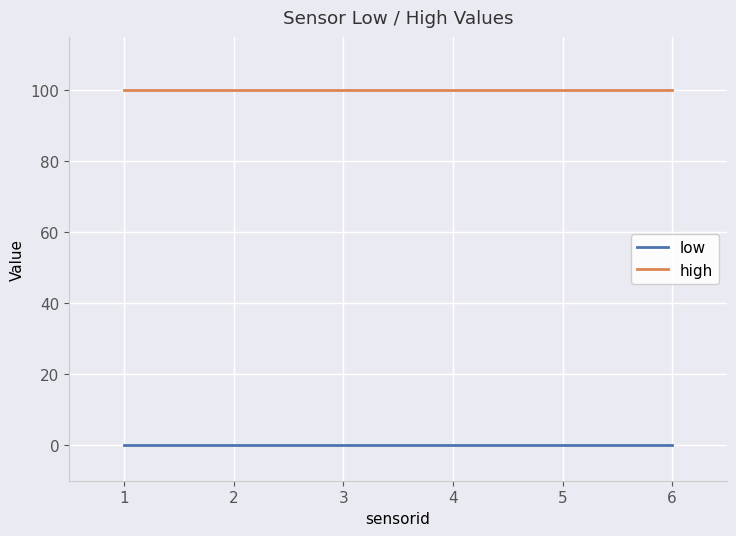

Rank the series by their average value, from highest to lowest.

high, low